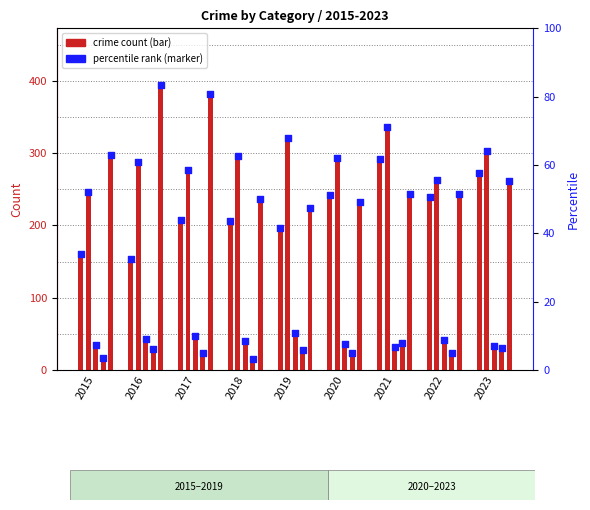

Approximately how many times larger is the value at 2020 compared to 2023?

0.9